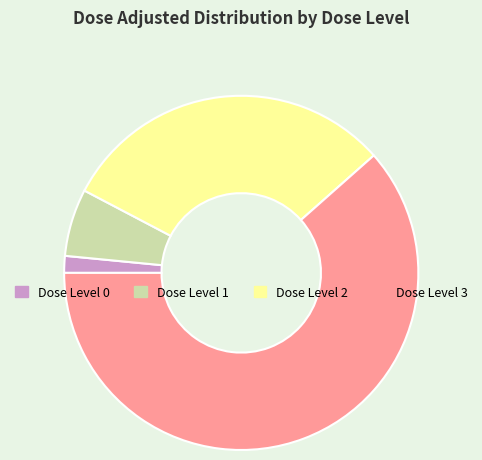

Rank the categories by value from highest to lowest.

Dose Level 3, Dose Level 2, Dose Level 1, Dose Level 0